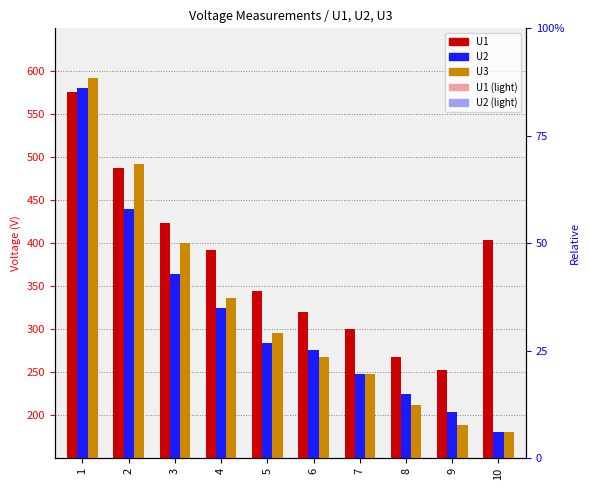

Reading left to right, list all the values displayed in this chart.

U1: 576	488	424	392	344	320	300	268	252	404
U2: 580	440	364	324	284	276	248	224	204	180
U3: 592	492	400	336	296	268	248	212	188	180